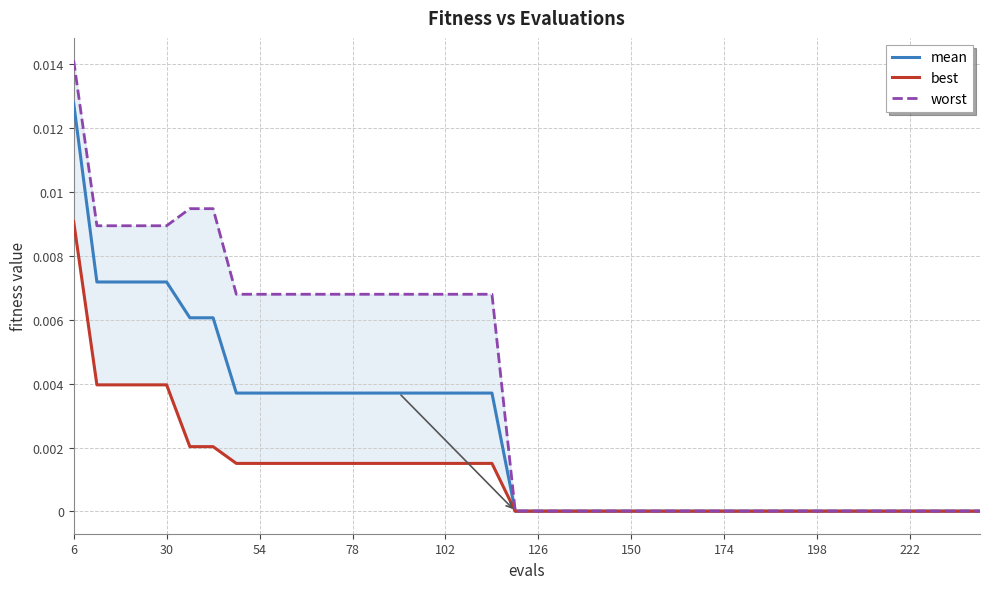

Is this an area chart (filled region under the line)?

No